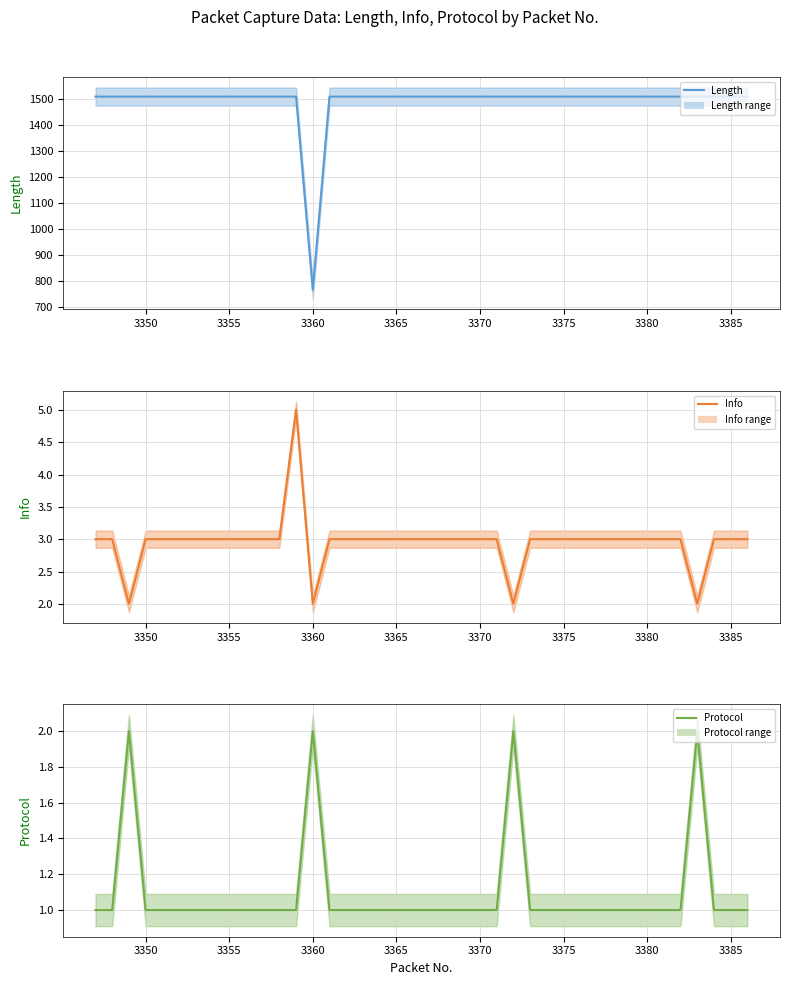

Which series has the widest spread of values?

Length